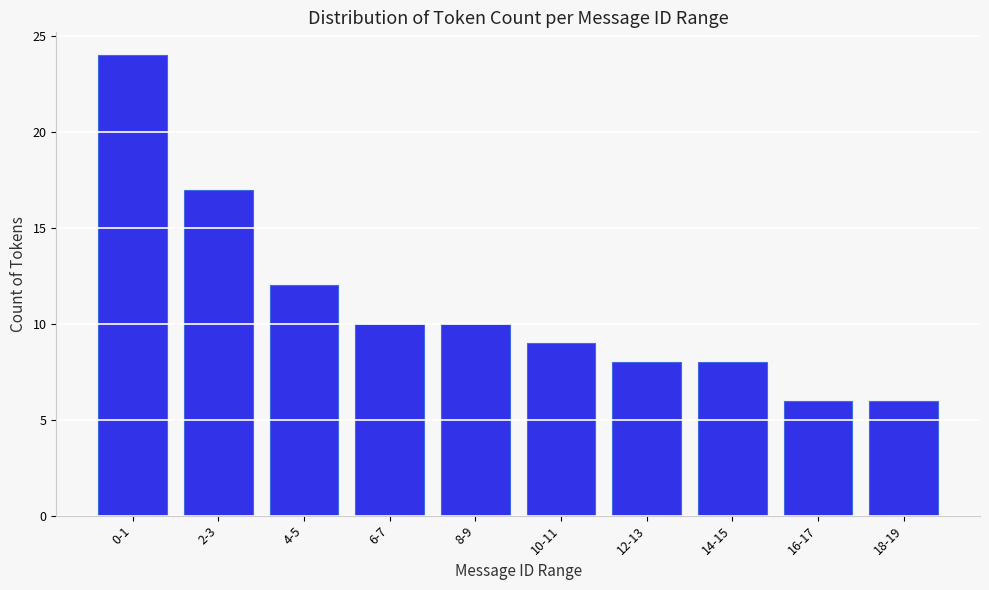

Reading left to right, transcribe all the data shown in this chart.

24	17	12	10	10	9	8	8	6	6